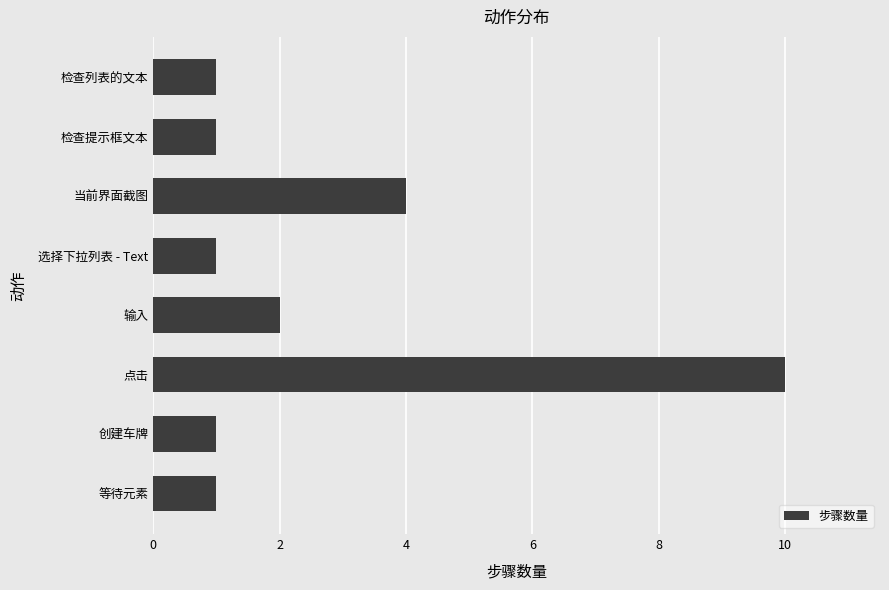

Does the chart contain stacked bars?

No